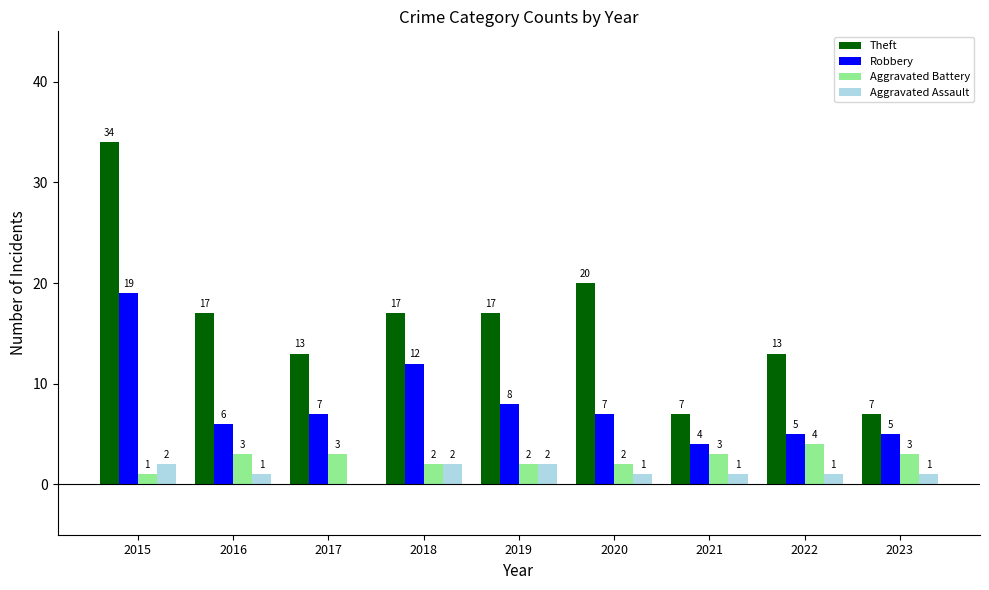

What is the maximum value shown in the chart?

34